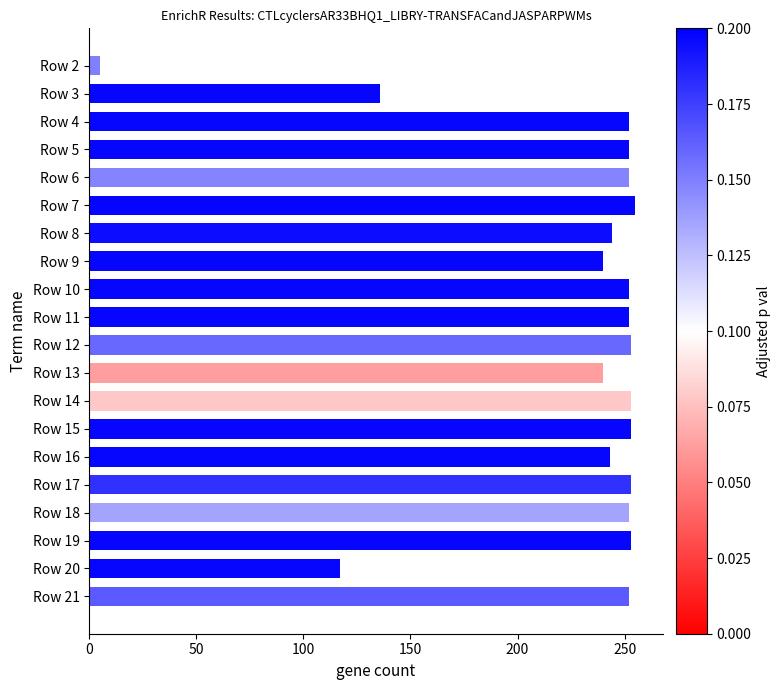

Does the chart contain stacked bars?

No